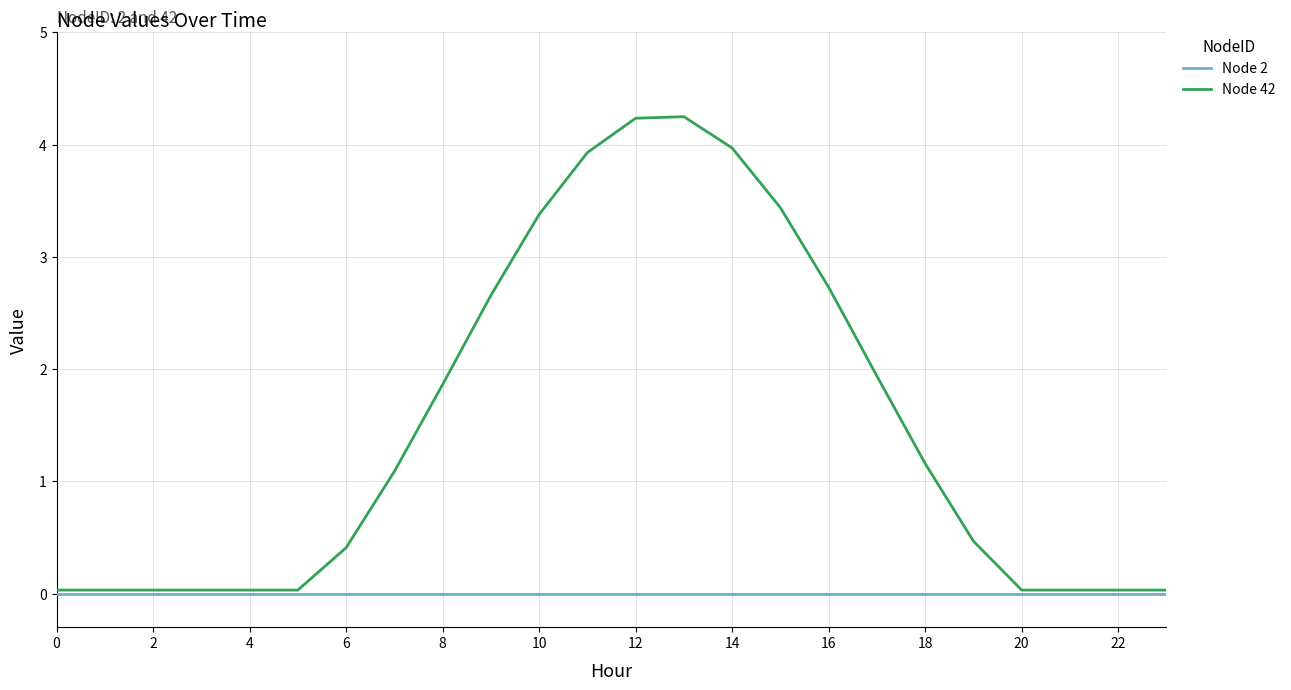

Which series has the largest range (max minus min)?

Node 42